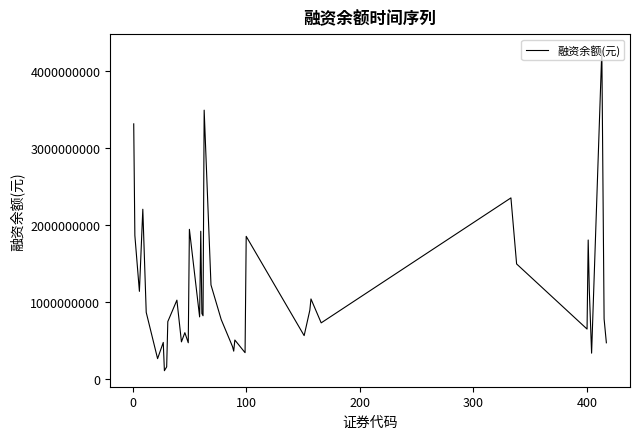

What is the minimum value shown in the chart?

110675831